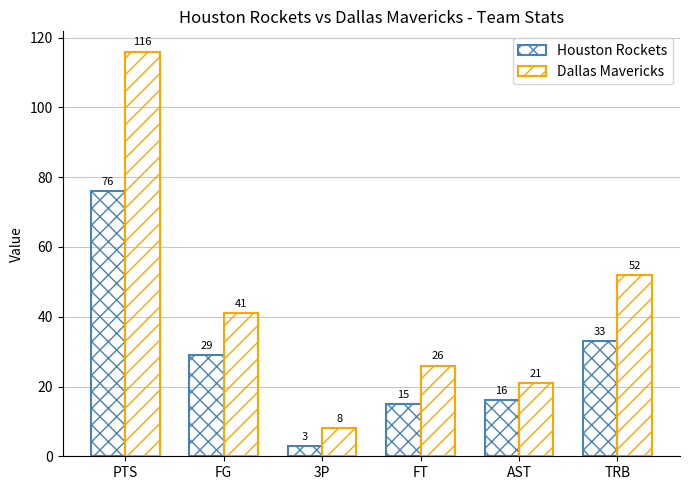

Rank the series by their maximum value, from lowest to highest.

Houston Rockets, Dallas Mavericks